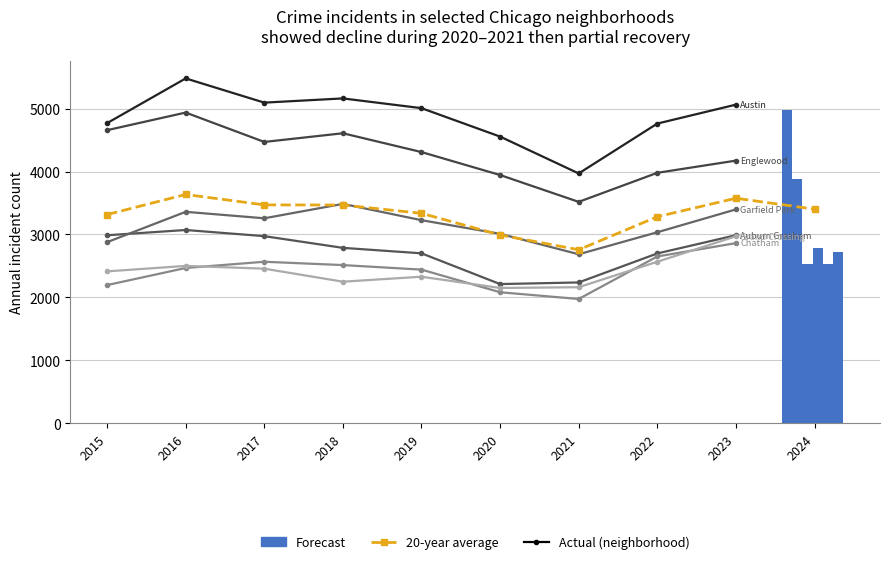

What is the total value across all series at 2024?

19410